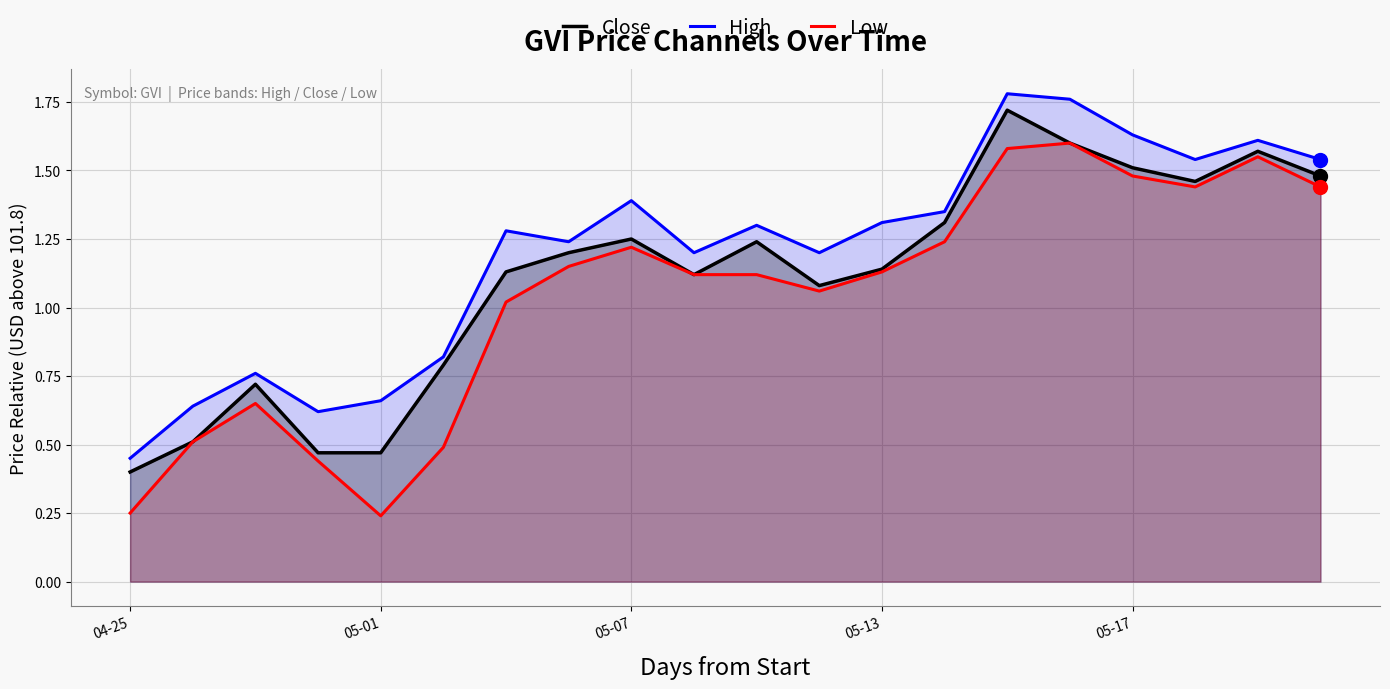

At which label does High reach its minimum?

04-25